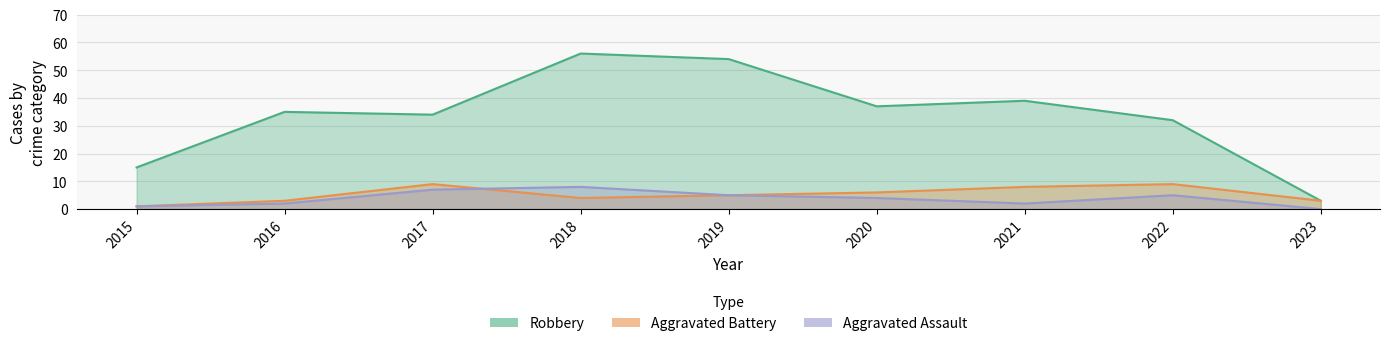

Where is the first local maximum for Robbery?

2016